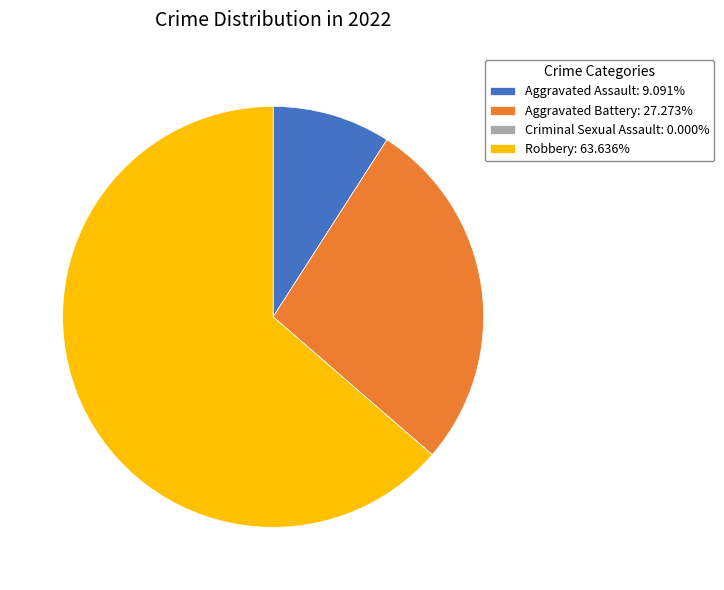

Is the sum of Aggravated Battery: 27.273% and Aggravated Assault: 9.091% greater than half?

No